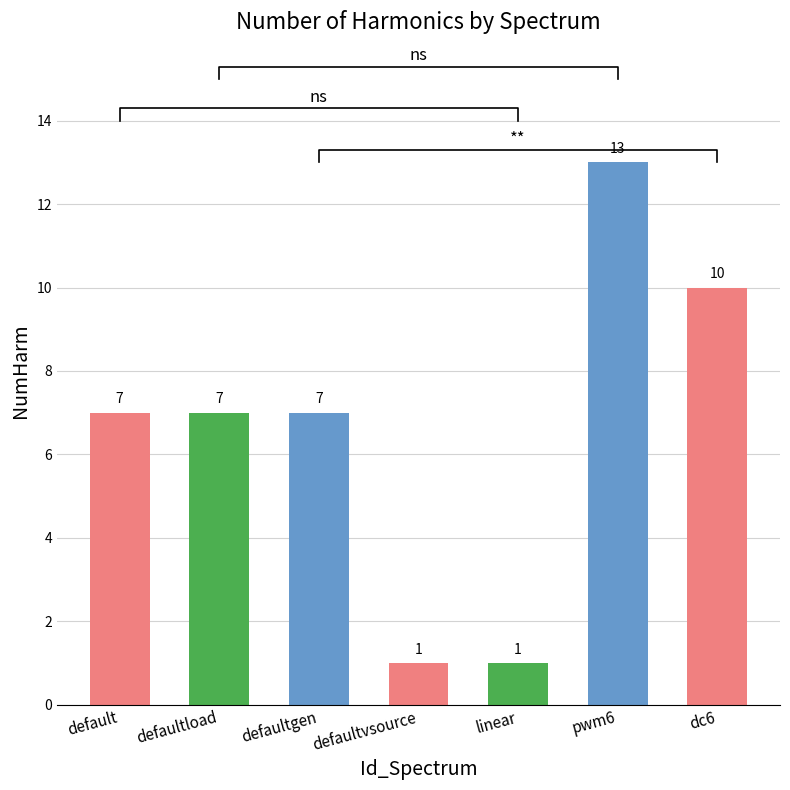

True or false: the data shows 12 at defaultload.

False